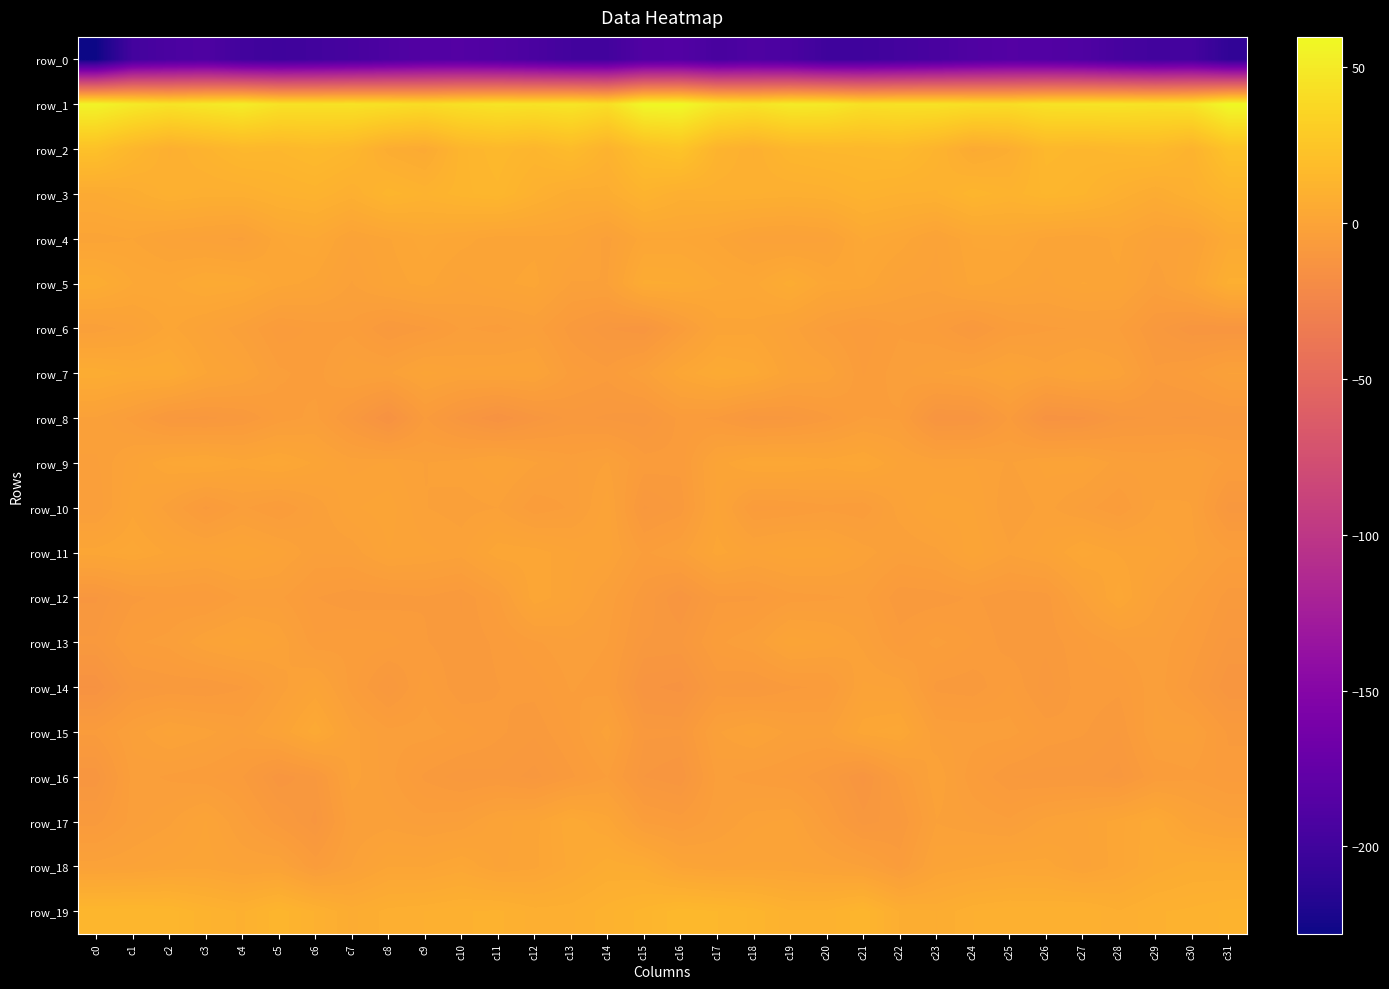

Reading left to right, list all the values displayed in this chart.

row_0: -228.0	-197.4	-192.5	-190.1	-198.0	-200.3	-198.2	-195.1	-191.0	-186.9	-186.2	-188.9	-192.6	-197.7	-198.0	-188.2	-187.0	-194.3	-190.1	-192.7	-200.0	-199.9	-197.2	-193.5	-189.0	-186.2	-187.1	-189.7	-195.0	-198.4	-196.4	-209.3
row_1: 56.3	49.9	45.6	48.3	51.5	44.7	44.2	44.8	43.0	40.6	43.6	45.9	45.0	46.8	42.3	58.5	59.6	48.9	45.8	50.4	49.4	43.4	44.4	44.5	42.0	41.2	44.9	45.6	46.0	44.7	46.2	59.8
row_2: 22.0	14.5	9.0	12.1	15.4	15.0	16.9	14.7	7.2	5.1	13.3	15.8	13.7	18.0	11.4	20.4	24.0	12.4	9.2	14.3	15.3	15.5	16.5	12.3	5.3	7.8	15.4	14.5	15.5	16.4	11.8	22.9
row_3: 5.5	7.2	9.9	8.7	8.9	10.6	11.7	9.0	13.4	11.4	13.3	14.5	10.3	6.9	7.3	12.1	9.0	9.5	9.4	8.8	9.4	11.6	10.3	10.1	13.6	11.8	14.0	13.0	9.3	6.4	9.6	13.6
row_4: 0.7	1.3	-0.7	-1.5	-2.4	2.4	3.6	-0.4	1.2	3.1	1.9	0.6	0.9	0.7	-2.6	2.3	2.4	1.2	-1.4	-1.8	-1.1	3.8	2.2	-0.8	2.6	3.0	0.9	0.2	1.8	-1.1	-1.0	5.0
row_5: 7.0	3.6	3.2	5.3	4.8	1.9	0.9	-2.2	0.6	1.9	-0.4	0.9	1.9	-2.2	-2.0	6.2	5.9	3.7	3.1	6.6	2.7	2.3	-0.8	-1.4	1.8	1.0	-0.2	1.4	1.0	-3.1	0.8	8.5
row_6: -3.0	-1.2	1.8	-0.5	-2.9	-6.1	-5.1	-4.7	-8.1	-6.7	-4.1	-4.8	-3.5	-7.3	-9.8	-10.9	-5.3	0.6	0.9	-1.3	-4.4	-6.3	-4.5	-5.5	-8.5	-5.3	-4.5	-4.1	-4.3	-8.2	-10.9	-11.0
row_7: 6.9	5.4	5.8	1.5	-0.3	-4.0	-4.9	-2.0	-2.3	0.7	-0.6	-0.1	0.0	-4.8	-6.0	-2.8	2.4	5.4	4.4	0.1	-0.8	-5.5	-3.5	-2.2	-1.2	0.7	-1.3	0.7	-1.2	-6.2	-4.8	-1.9
row_8: -2.2	-4.8	-8.8	-9.2	-8.1	-5.1	-3.8	-8.6	-14.0	-6.3	-10.6	-13.6	-10.5	-8.3	-9.1	-9.6	-6.0	-6.8	-9.6	-9.0	-7.0	-4.2	-4.5	-11.9	-11.5	-6.3	-13.0	-12.5	-9.2	-8.6	-9.0	-8.3
row_9: -3.4	-0.3	2.8	3.6	1.9	3.3	1.1	-1.3	-0.8	-2.1	-1.4	0.3	-1.8	-3.4	-1.9	-5.7	-6.1	0.6	3.1	3.1	2.2	3.1	0.1	-1.2	-1.0	-2.2	-0.6	-0.2	-2.7	-3.0	-2.0	-4.7
row_10: -4.2	0.9	-2.8	-6.9	-4.0	-5.7	-3.0	0.1	0.9	-2.0	-2.6	-2.0	-5.3	-4.1	-0.2	-9.0	-7.3	0.5	-5.9	-5.6	-4.7	-5.3	-1.4	1.0	0.3	-3.3	-1.5	-3.6	-5.6	-1.8	-2.0	-9.4
row_11: 2.0	3.1	1.1	0.2	1.3	-0.3	-3.1	-2.9	0.2	-0.5	-1.4	2.3	2.1	0.4	-0.2	-4.6	-2.7	2.0	-0.1	1.1	0.9	-1.3	-3.2	-2.4	1.1	-1.7	-0.3	3.0	1.2	0.5	-1.6	-3.9
row_12: -10.1	-6.9	-5.9	-6.5	-4.1	-3.9	-6.5	-7.3	-7.2	-6.6	-7.7	-4.6	2.3	0.2	-3.3	-7.6	-11.3	-6.8	-6.8	-4.9	-4.6	-4.0	-7.6	-7.3	-6.3	-7.5	-7.2	-1.9	3.1	-1.9	-4.0	-7.2
row_13: -8.6	-4.5	-3.8	-0.7	0.8	-0.8	-5.2	-4.6	-4.9	-6.4	-7.5	-6.2	-4.5	-3.3	-4.3	-8.8	-9.0	-4.6	-3.1	1.0	0.0	-2.3	-5.9	-3.8	-5.4	-7.1	-7.3	-5.6	-4.0	-3.3	-5.5	-8.9
row_14: -13.4	-8.3	-7.6	-7.8	-6.6	-2.8	0.3	-4.9	-8.8	-4.7	-7.6	-6.6	-6.1	-4.1	-5.0	-11.8	-12.6	-7.6	-8.3	-6.8	-6.3	-0.6	-1.1	-6.9	-7.3	-5.3	-8.3	-5.7	-6.2	-3.3	-7.0	-11.0
row_15: -6.2	-2.8	-0.5	-1.5	-3.1	-0.1	4.6	-1.5	-3.9	-3.6	-4.7	-6.2	-7.4	-5.2	-1.4	-8.5	-8.6	-2.2	-0.4	-2.4	-2.6	2.2	3.2	-3.2	-3.5	-3.7	-5.8	-6.4	-7.7	-2.7	-2.6	-6.8
row_16: -10.8	-3.7	-4.5	-5.2	-6.4	-10.7	-8.9	-1.5	-3.7	-6.8	-8.3	-7.9	-9.3	-6.8	-4.2	-9.9	-11.0	-3.8	-4.9	-5.6	-7.5	-11.5	-5.9	-0.9	-5.2	-7.6	-8.2	-8.1	-9.3	-5.3	-4.6	-5.9
row_17: -7.0	-3.7	-2.3	0.3	-3.5	-7.2	-10.3	-3.2	-2.7	-3.7	-3.1	-0.2	0.8	4.6	2.2	-4.5	-5.8	-3.3	-1.2	-0.6	-4.9	-9.3	-8.0	-2.1	-3.0	-4.0	-1.4	-0.1	2.1	4.6	-0.0	-1.7
row_18: -1.3	-0.7	0.4	0.8	-0.7	-0.5	-5.5	-1.9	1.3	1.2	2.7	-0.0	1.0	4.0	6.7	5.9	1.1	-0.1	0.4	0.3	-0.8	-2.0	-5.7	0.1	1.2	2.0	2.0	-0.3	2.1	5.0	6.7	6.5
row_19: 14.6	14.7	14.4	11.7	10.1	13.5	10.2	6.6	8.6	9.2	10.2	10.6	8.7	9.0	11.1	13.2	15.8	14.9	13.5	10.5	10.8	13.6	7.9	7.0	9.2	10.0	10.0	10.3	8.2	10.2	10.7	11.7